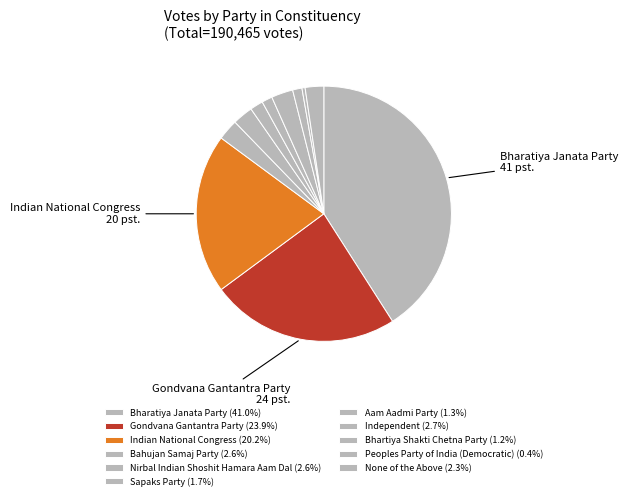

Which category has the smallest portion of the pie?

Peoples Party of India (Democratic)